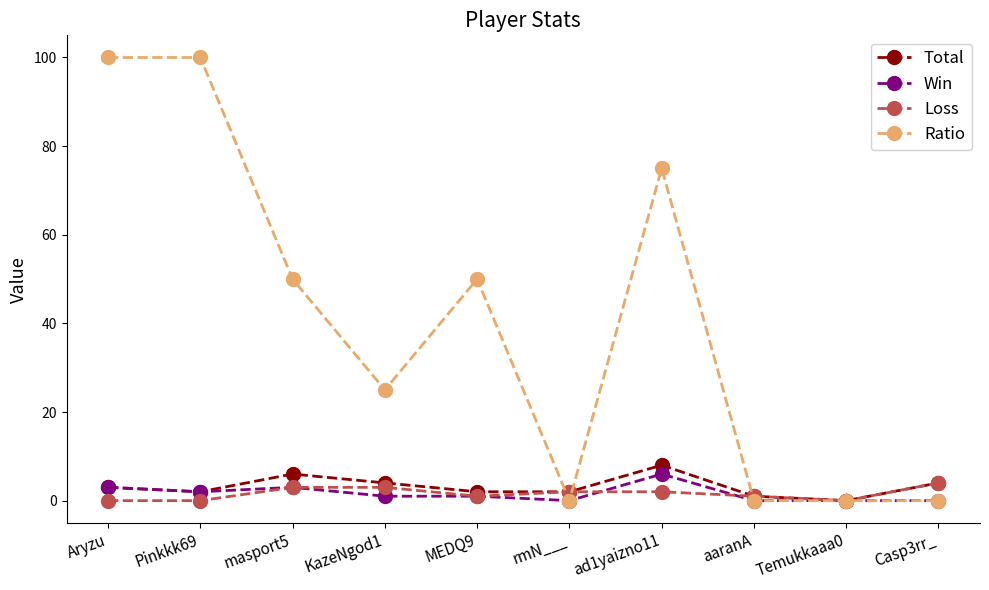

Where is the first local minimum for Ratio?

KazeNgod1